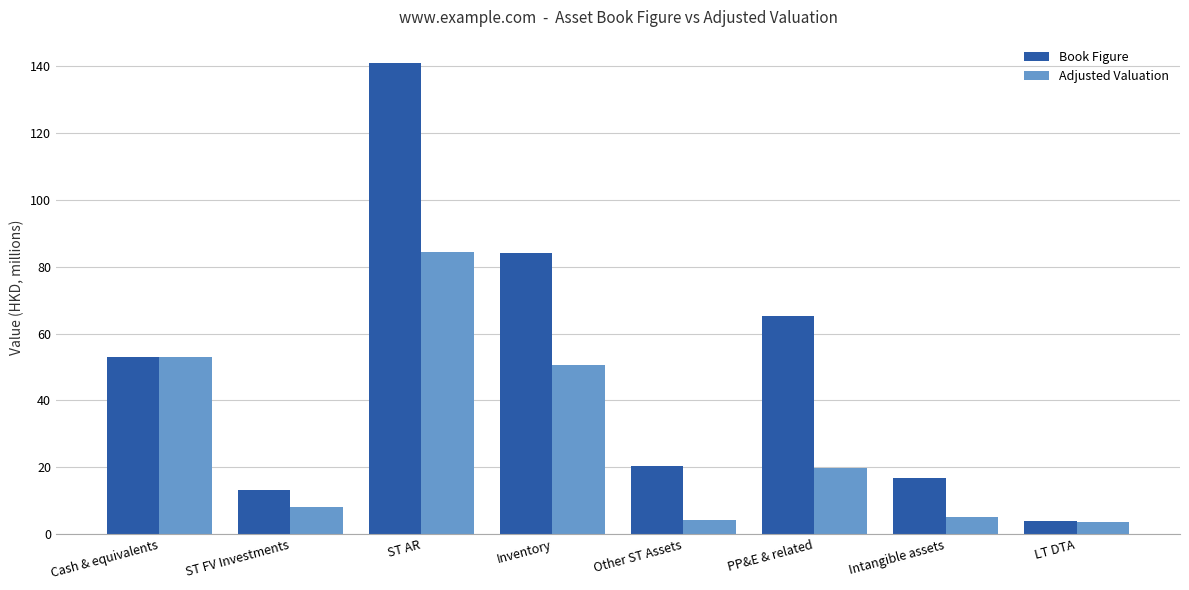

What is the sum of all Book Figure values?

398.0